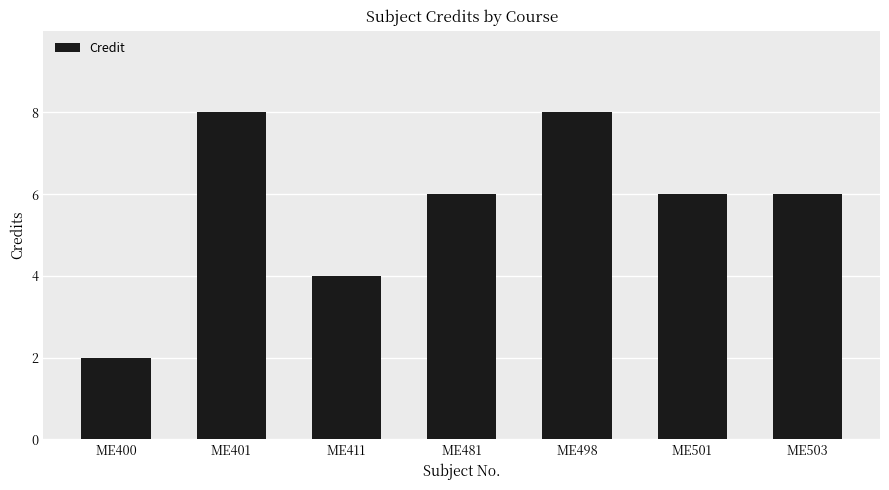

True or false: the data shows 8 at ME401.

True